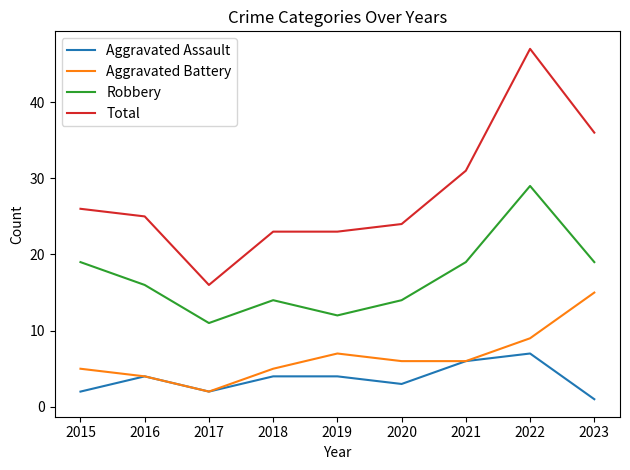

What is the difference between the highest and lowest values at 2017?

14